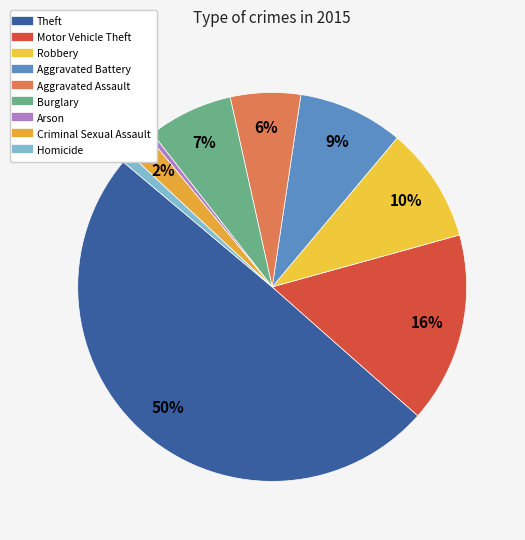

Is there any slice that represents more than half of the pie?

No